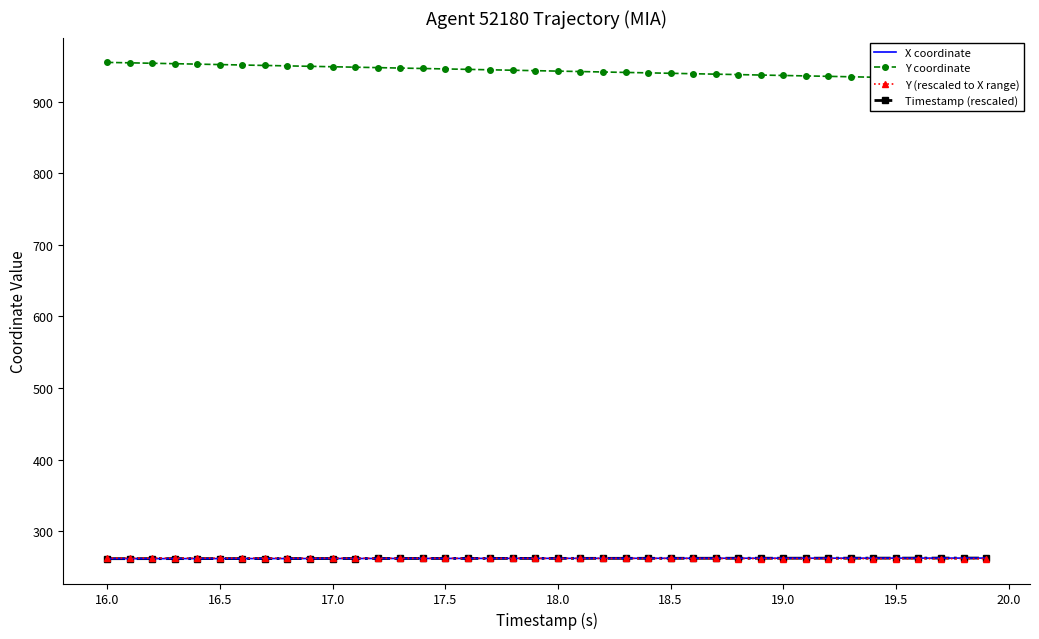

The value of Timestamp (rescaled) at 19.0 is 262.3. True or false?

True